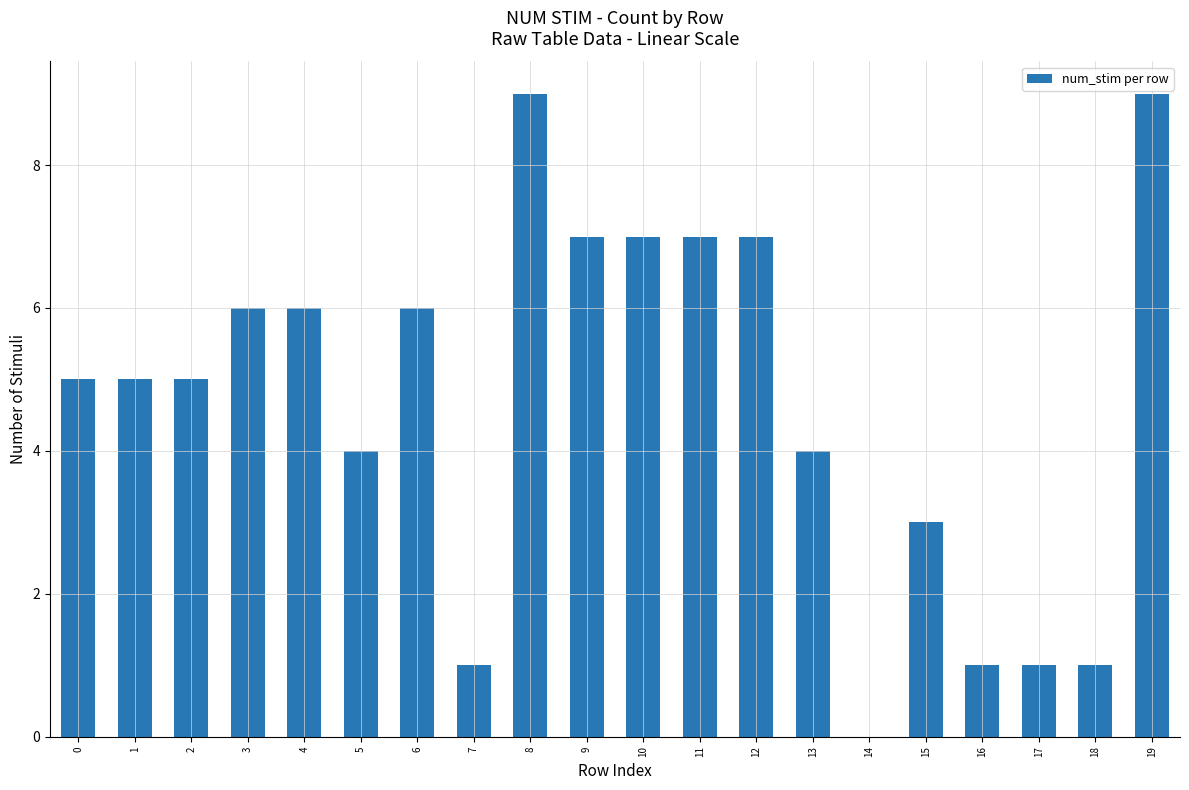

The value at 11 is 11. True or false?

False